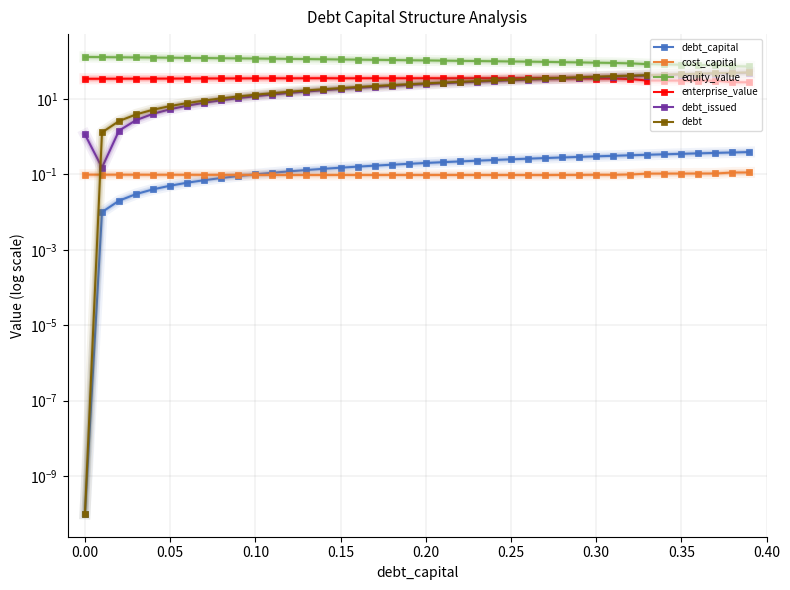

The value of debt at 22 is 50.0. True or false?

False